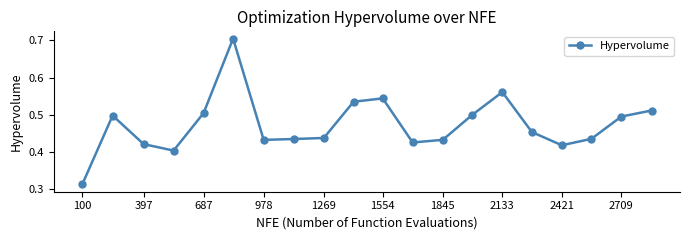

What is the sum of all values?

9.5